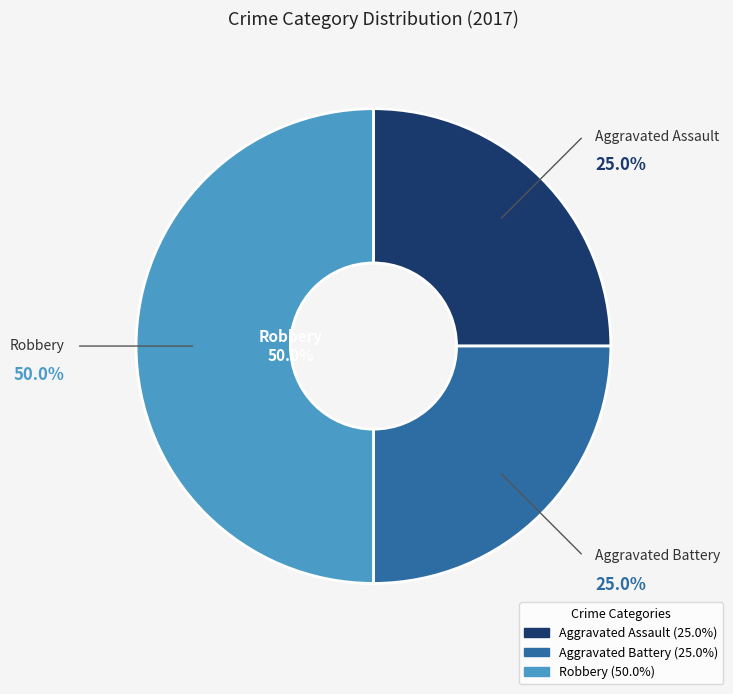

To the nearest percent, what is the combined percentage of Aggravated Assault and Robbery?

75%